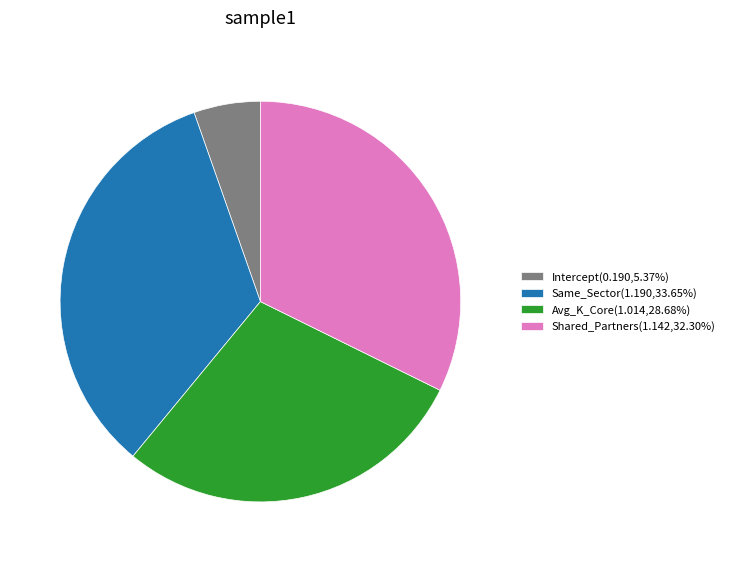

What is the ratio of the value at Shared_Partners(1.142,32.30%) to the value at Avg_K_Core(1.014,28.68%)?

1.1